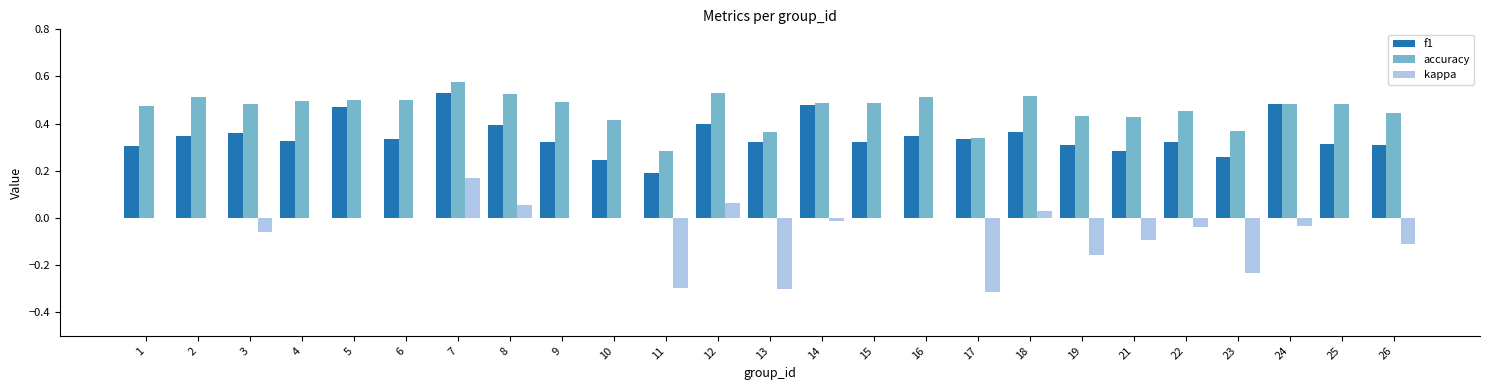

Between 10 and 14, which series saw the biggest shift?

f1